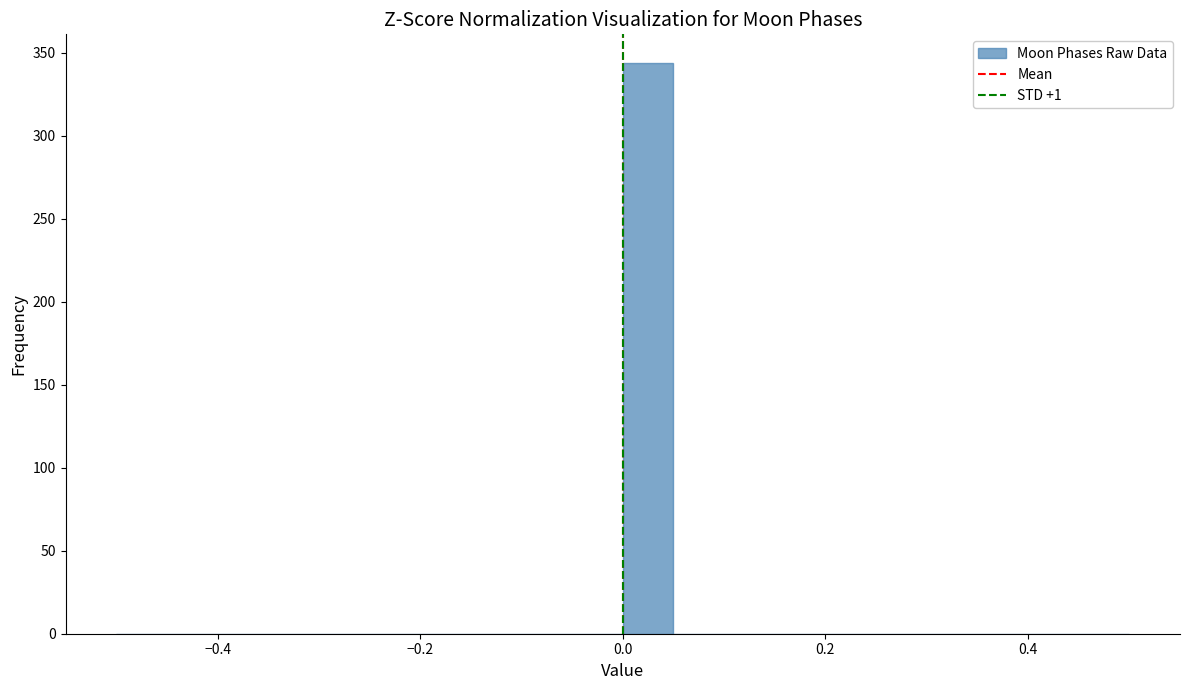

Around what value on the x-axis is the tallest bar? Give the approximate position of its centre, as read against the axis.

0.02